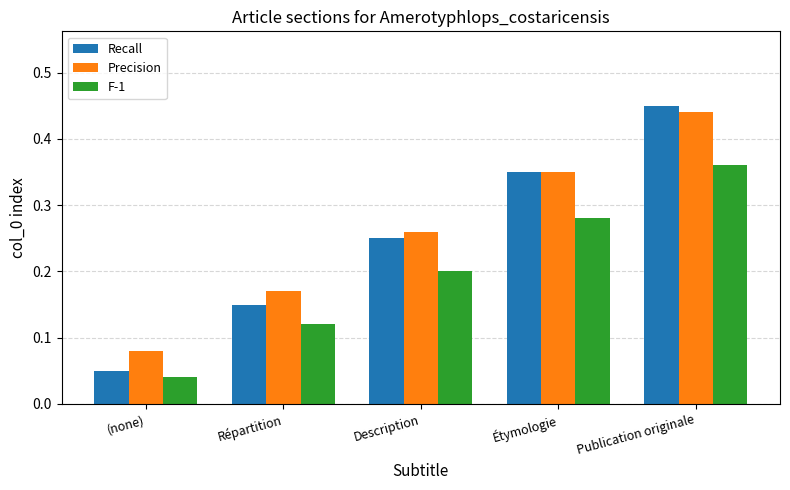

What is the sum of the Recall values at Description and Étymologie?

0.6